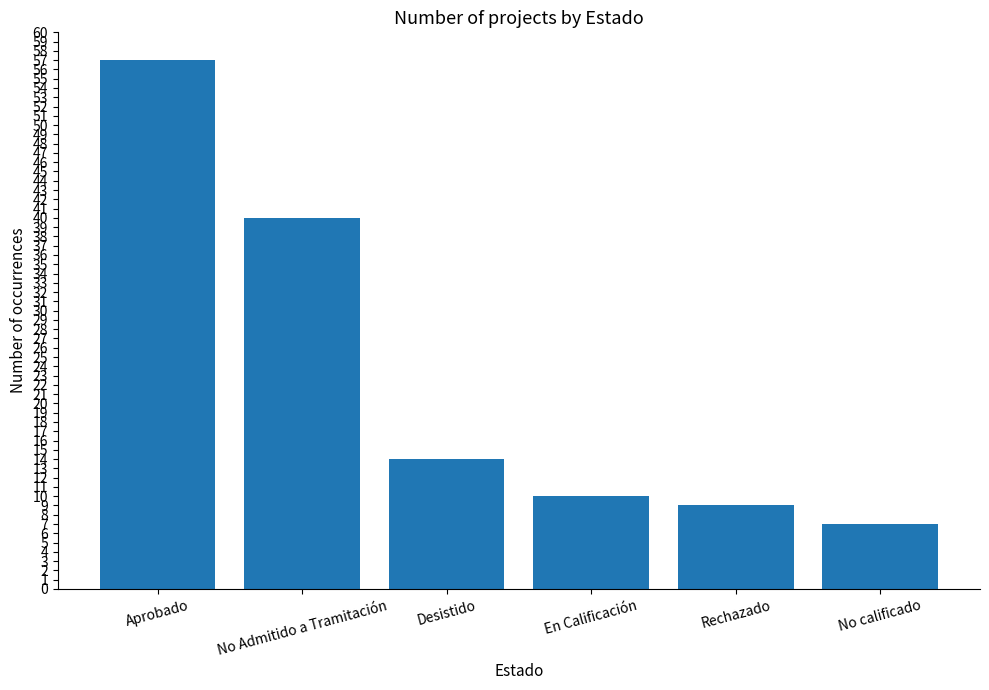

The value at No Admitido a Tramitación is 62. True or false?

False